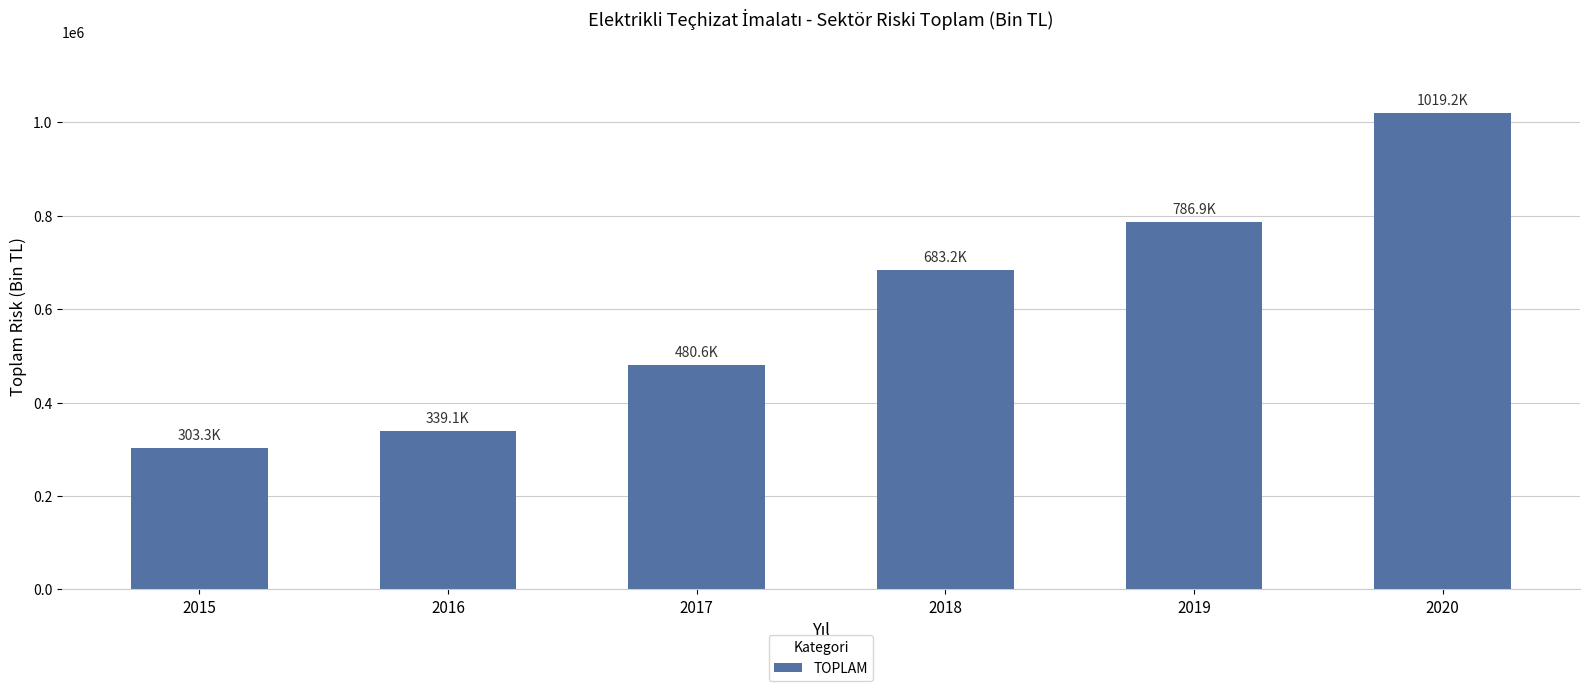

Reading left to right, transcribe all the data shown in this chart.

303269.8	339132.0	480563.3	683216.9	786857.0	1019204.7